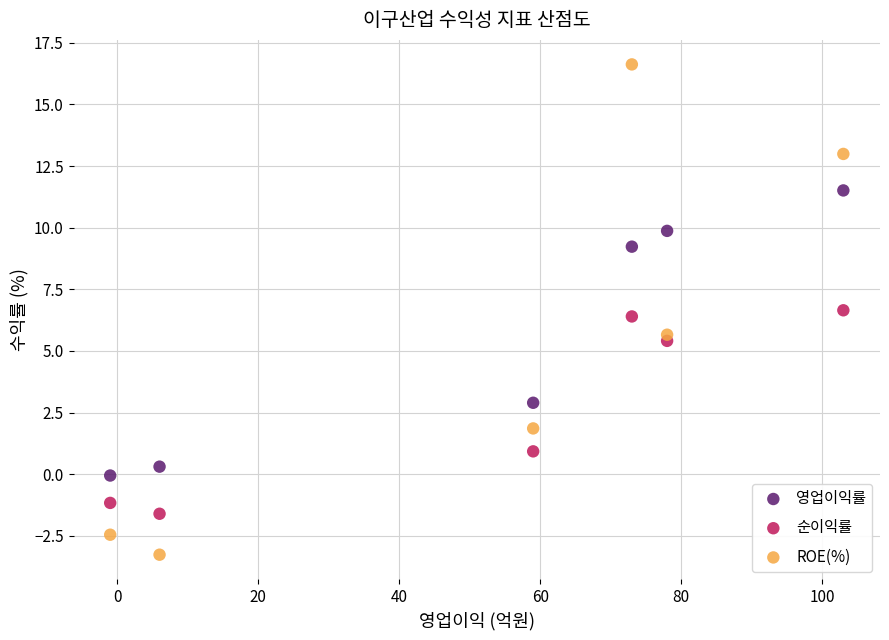

Which series contains the lowest Y value?

ROE(%)